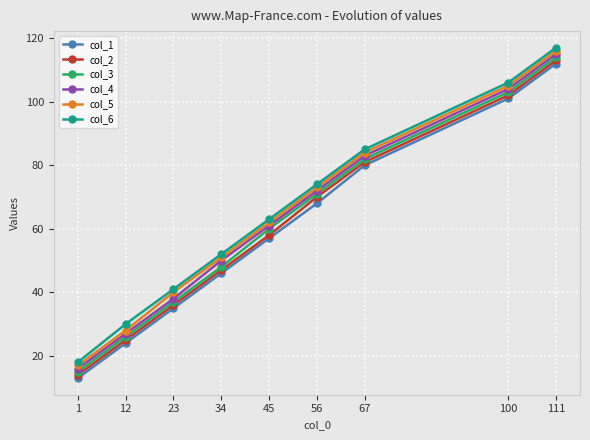

Where is col_4 nearest to the value 65?

45